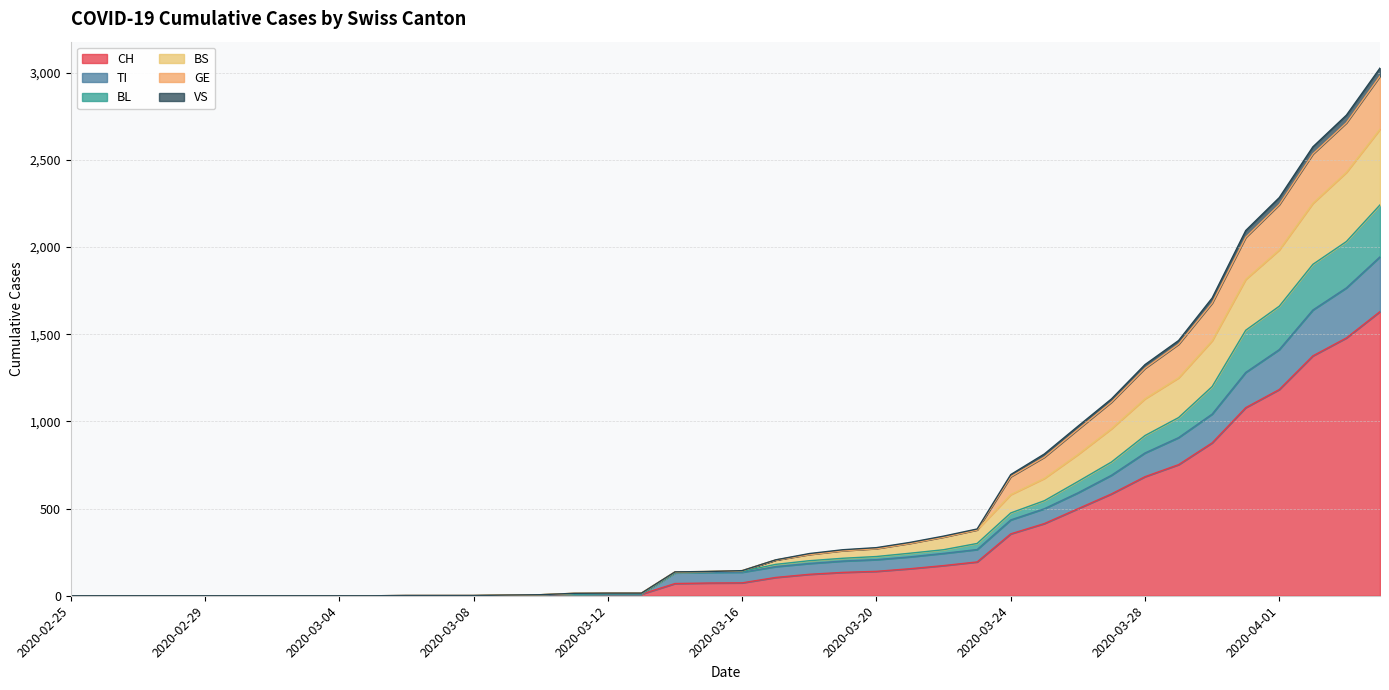

What is the total value across all series at 2020-03-24?

695